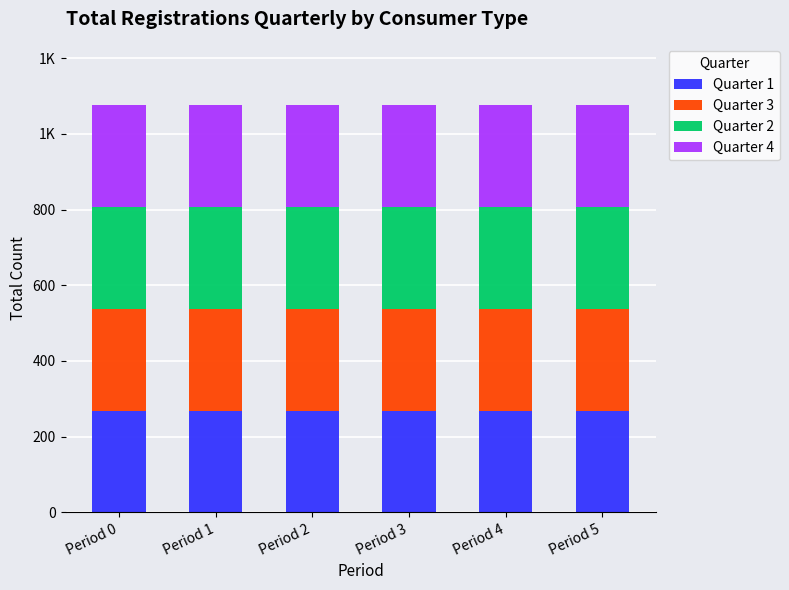

What are all the series names shown in the legend?

Quarter 1, Quarter 3, Quarter 2, Quarter 4